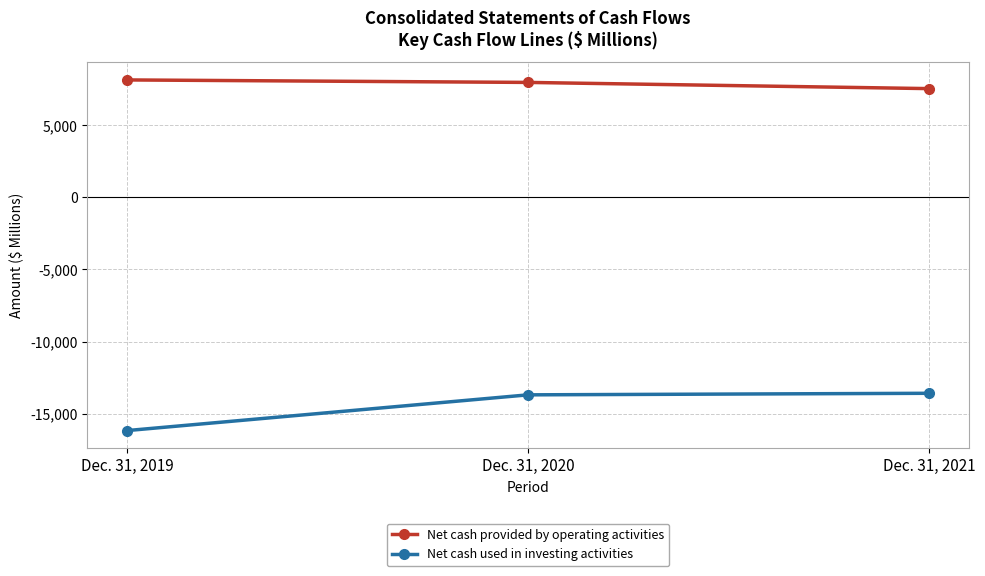

Which series has the largest range (max minus min)?

Net cash used in investing activities